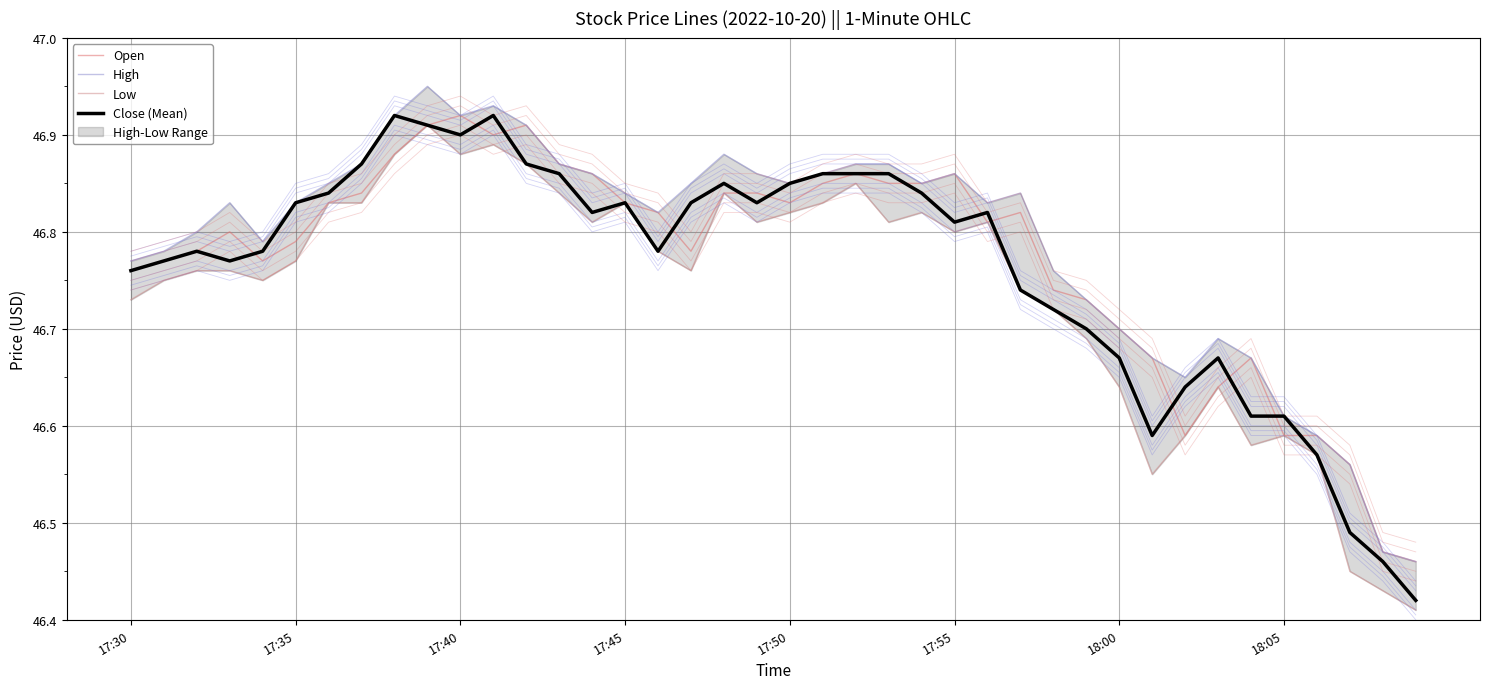

What is the total value across all series at 8?

187.6